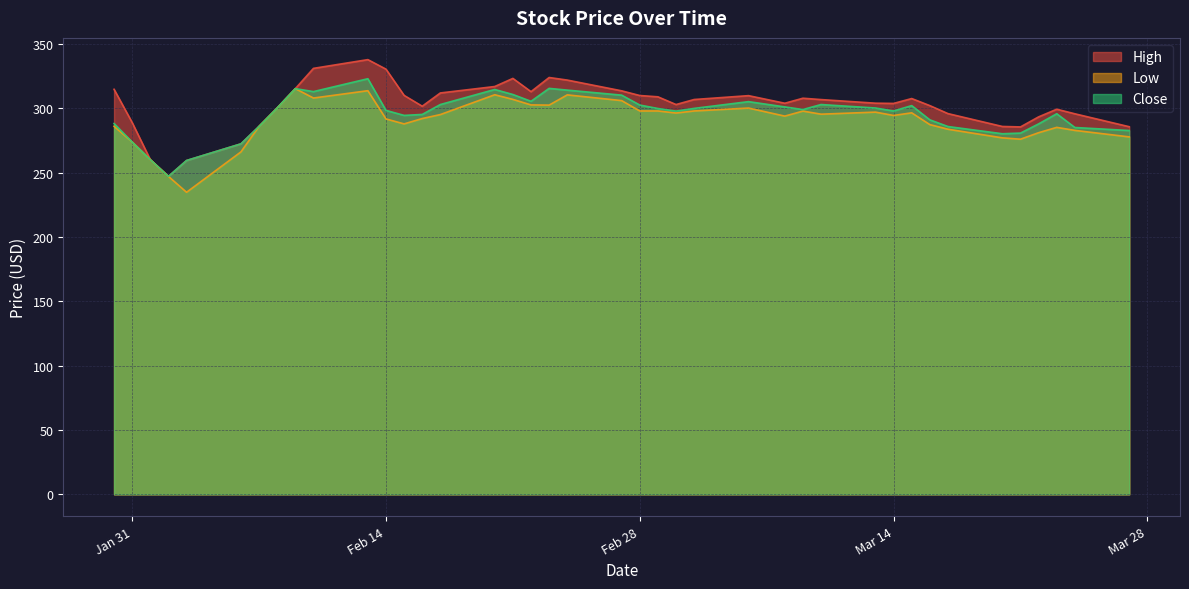

What is the maximum value shown in the chart?

337.9